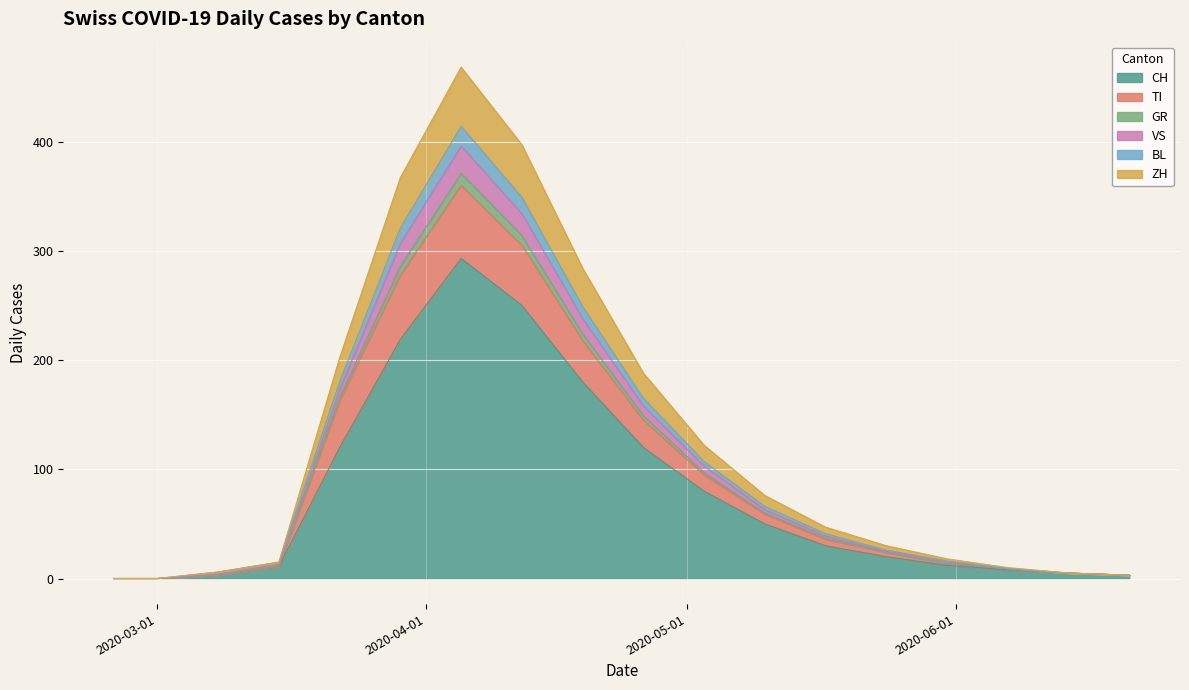

List the labels in order of TI value, smallest first.

2020-02-25, 2020-03-01, 2020-03-08, 2020-06-21, 2020-06-14, 2020-06-07, 2020-03-15, 2020-05-31, 2020-05-24, 2020-05-17, 2020-05-10, 2020-05-03, 2020-04-26, 2020-03-22, 2020-04-19, 2020-03-29, 2020-04-12, 2020-04-05